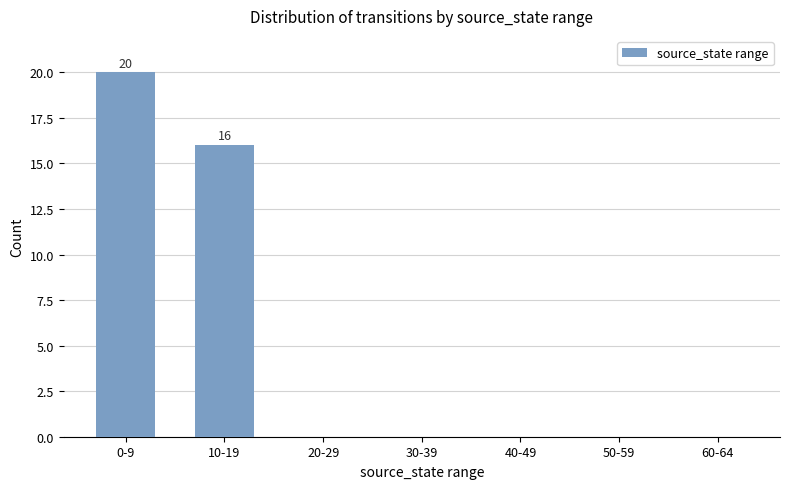

Is it true that the value at 50-59 is 7?

False